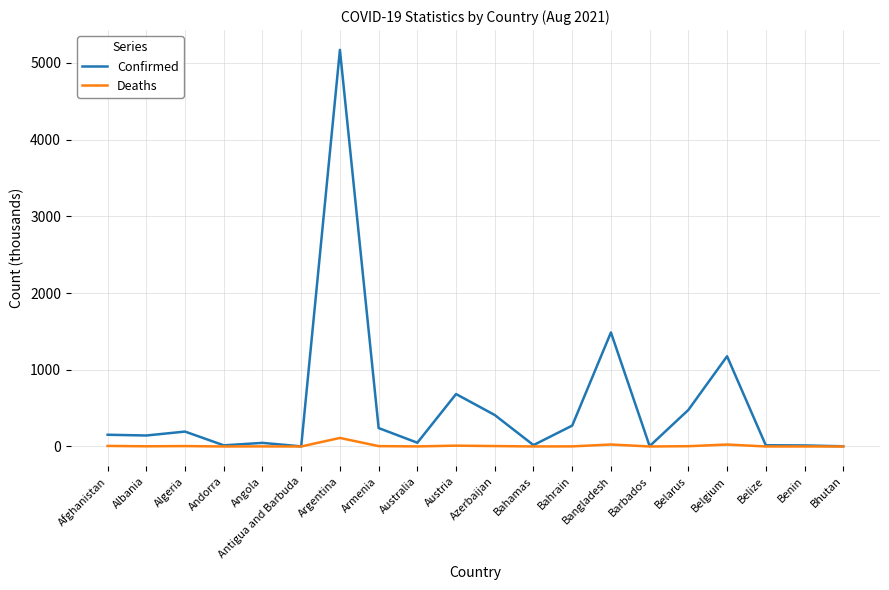

What is the spread (max minus min) of values at Albania?

140.7